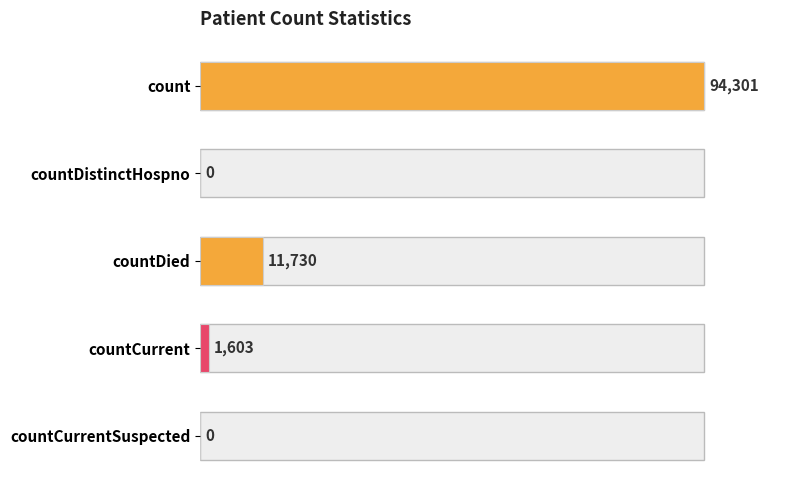

Where is the data nearest to the value 47150?

countDied